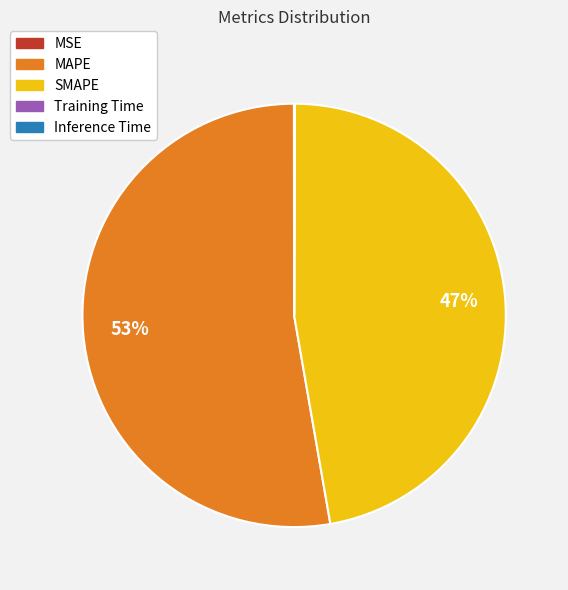

What is the largest slice in the pie chart?

MAPE